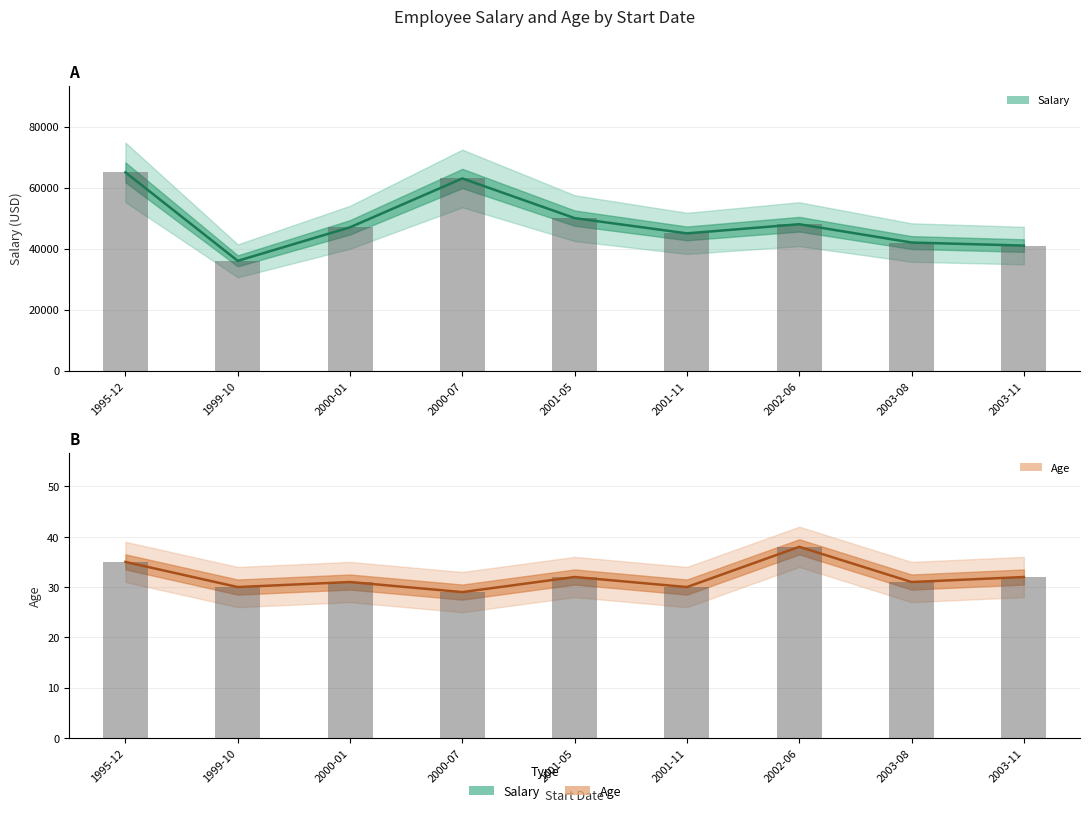

What is the difference between the maximum and minimum values in the Age (Estimate) series?

9